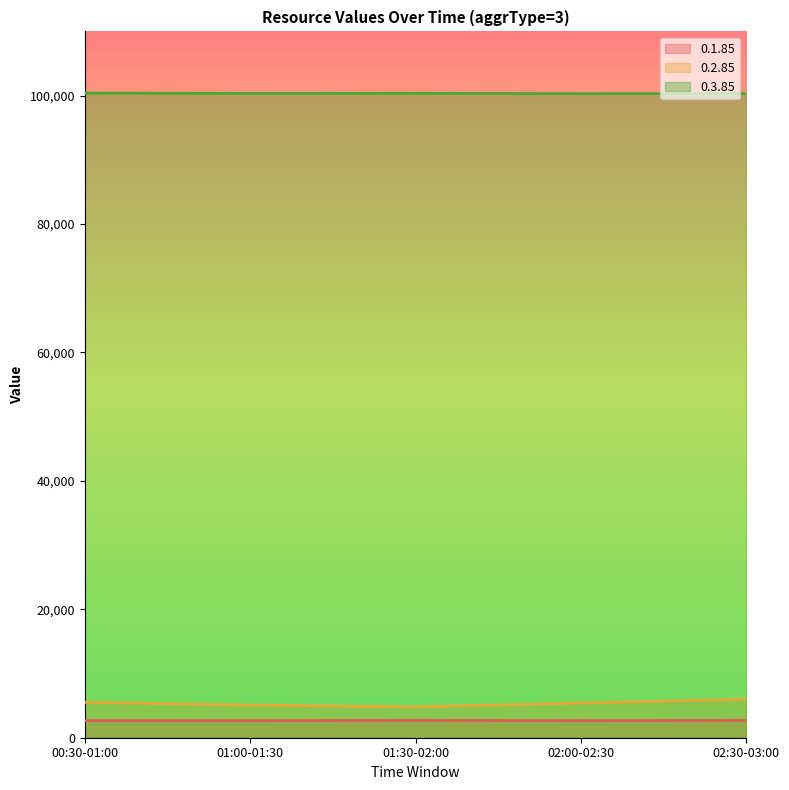

Between 01:00-01:30 and 02:30-03:00, which series saw the biggest shift?

0.2.85